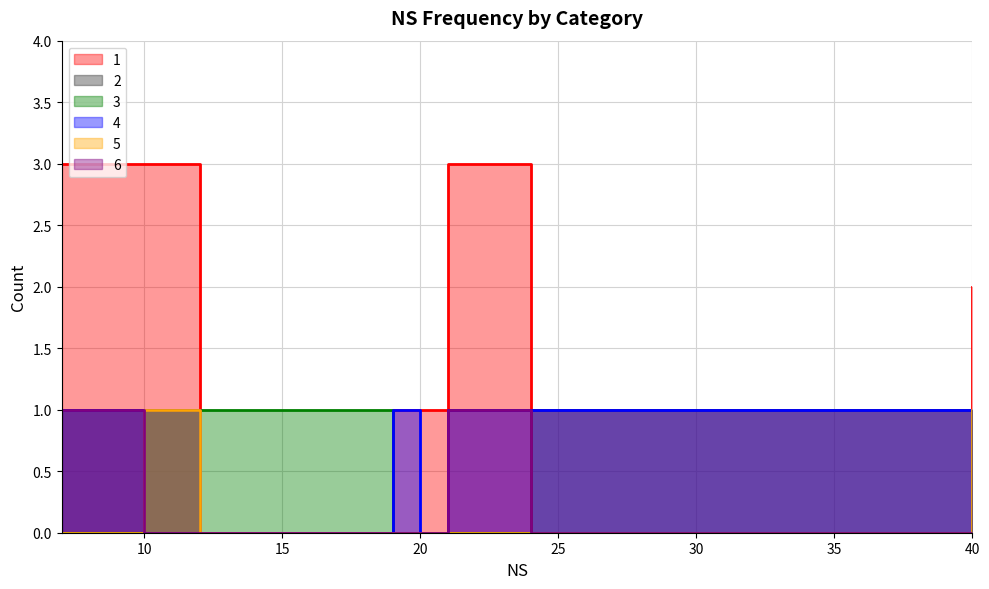

Is the value of 5 at 10 greater than the value of 2 at 7?

No